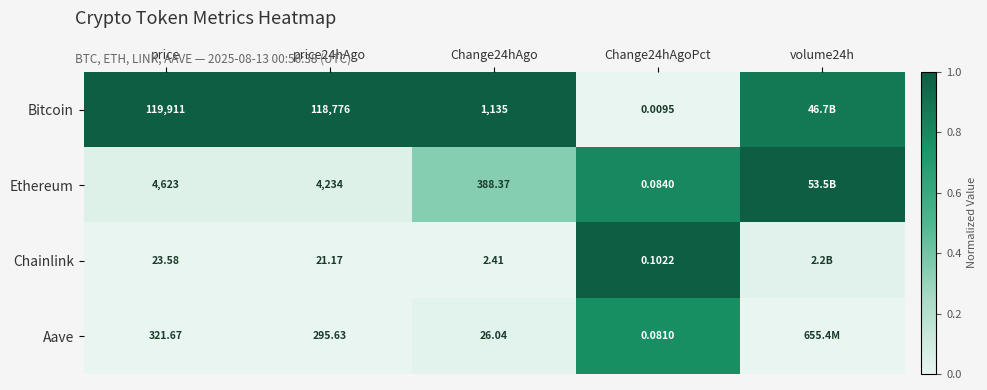

What is the spread (max minus min) of values at volume24h?

1.0